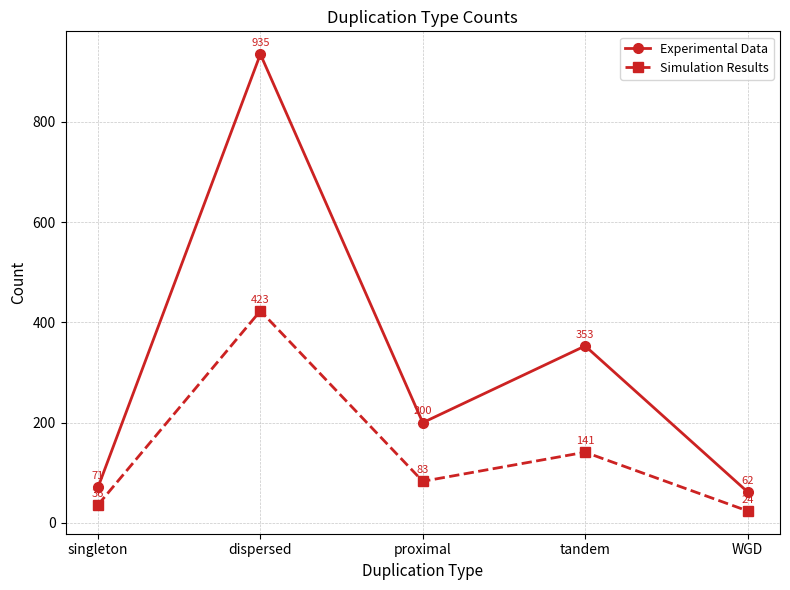

Does the chart display data point markers on the line(s)?

Yes